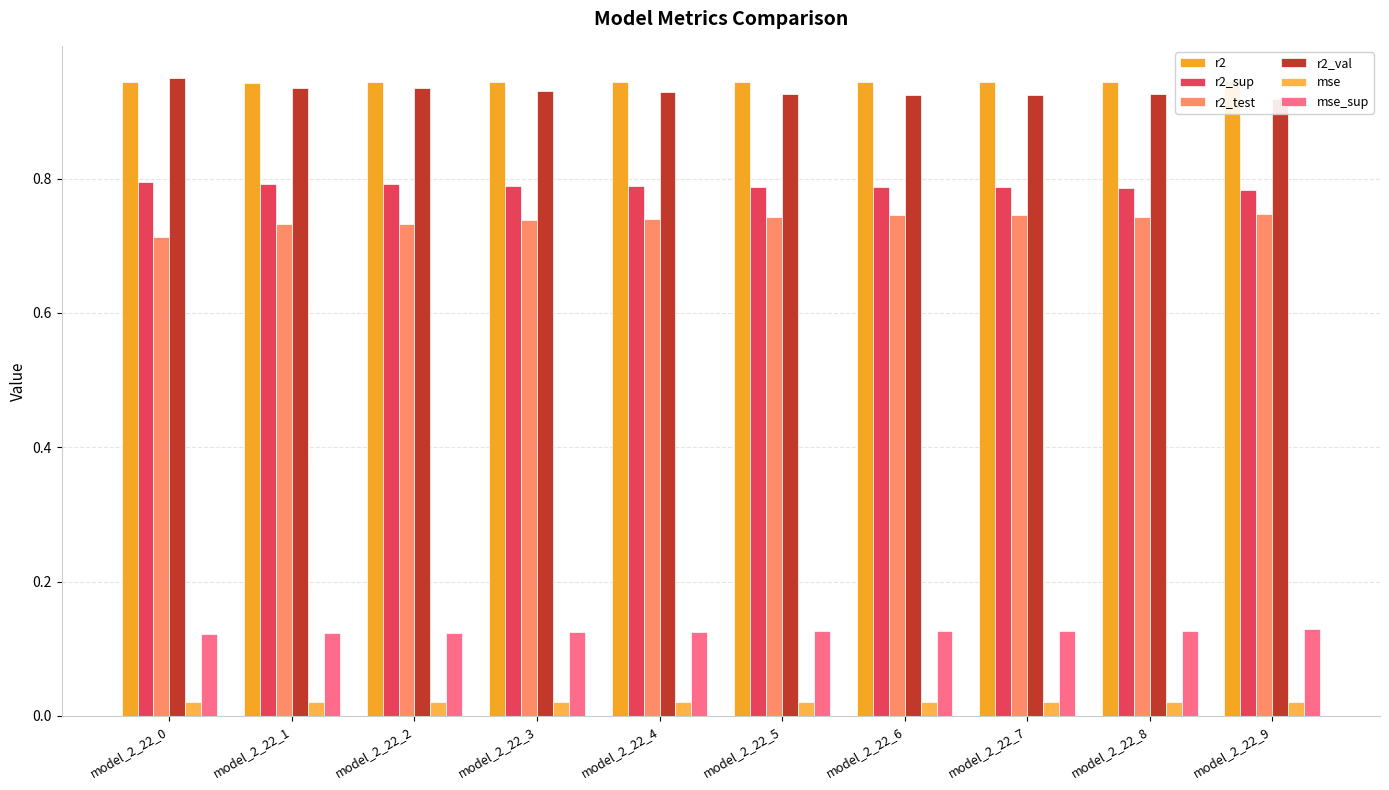

What are all the series names shown in the legend?

r2, r2_sup, r2_test, r2_val, mse, mse_sup